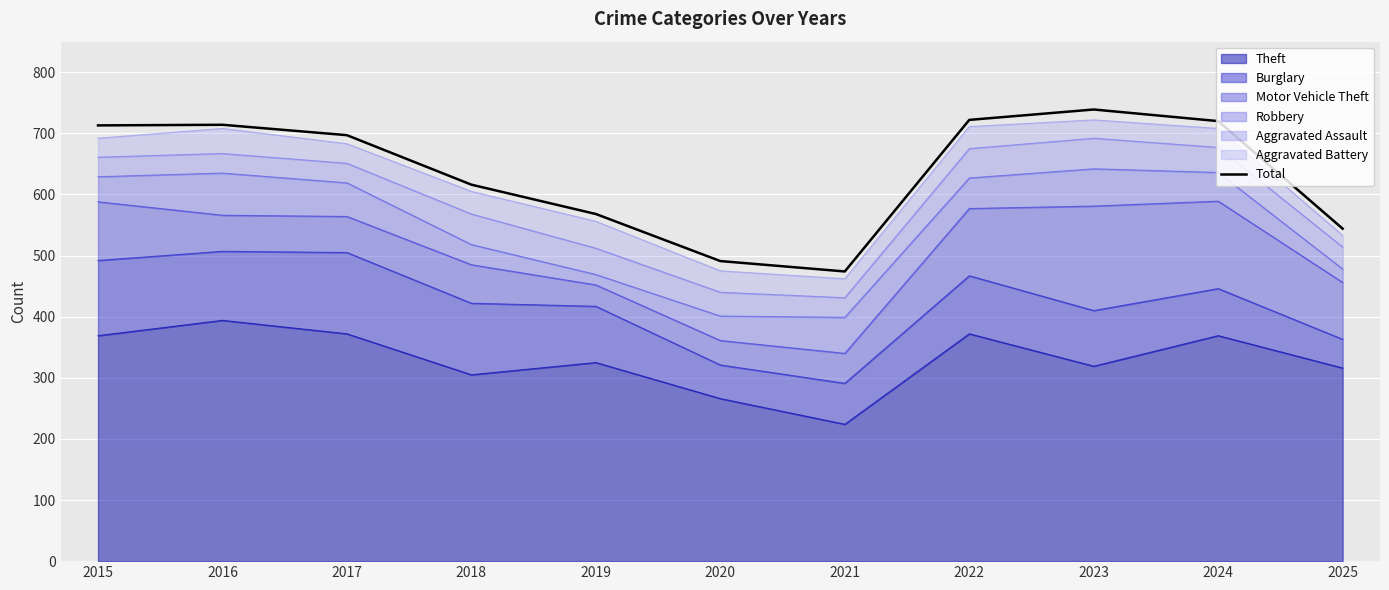

Reading left to right, what are all the values shown in this chart?

713	714	697	616	568	491	474	722	739	720	544